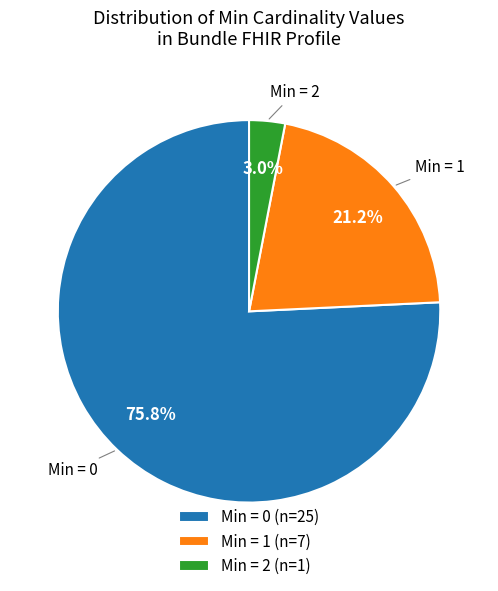

Rank the categories by value from lowest to highest.

Min = 2 (n=1), Min = 1 (n=7), Min = 0 (n=25)